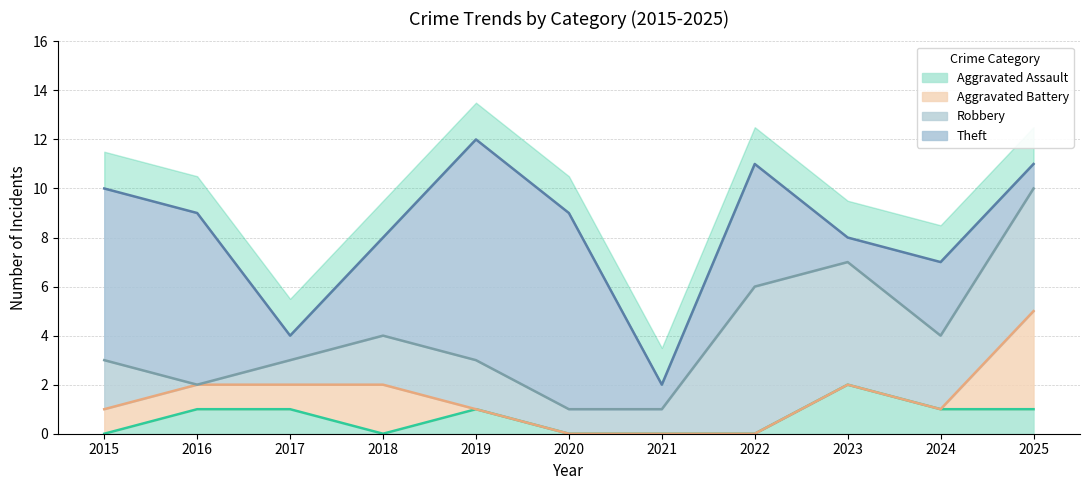

What are all the series names shown in the legend?

Aggravated Assault, Aggravated Battery, Robbery, Theft